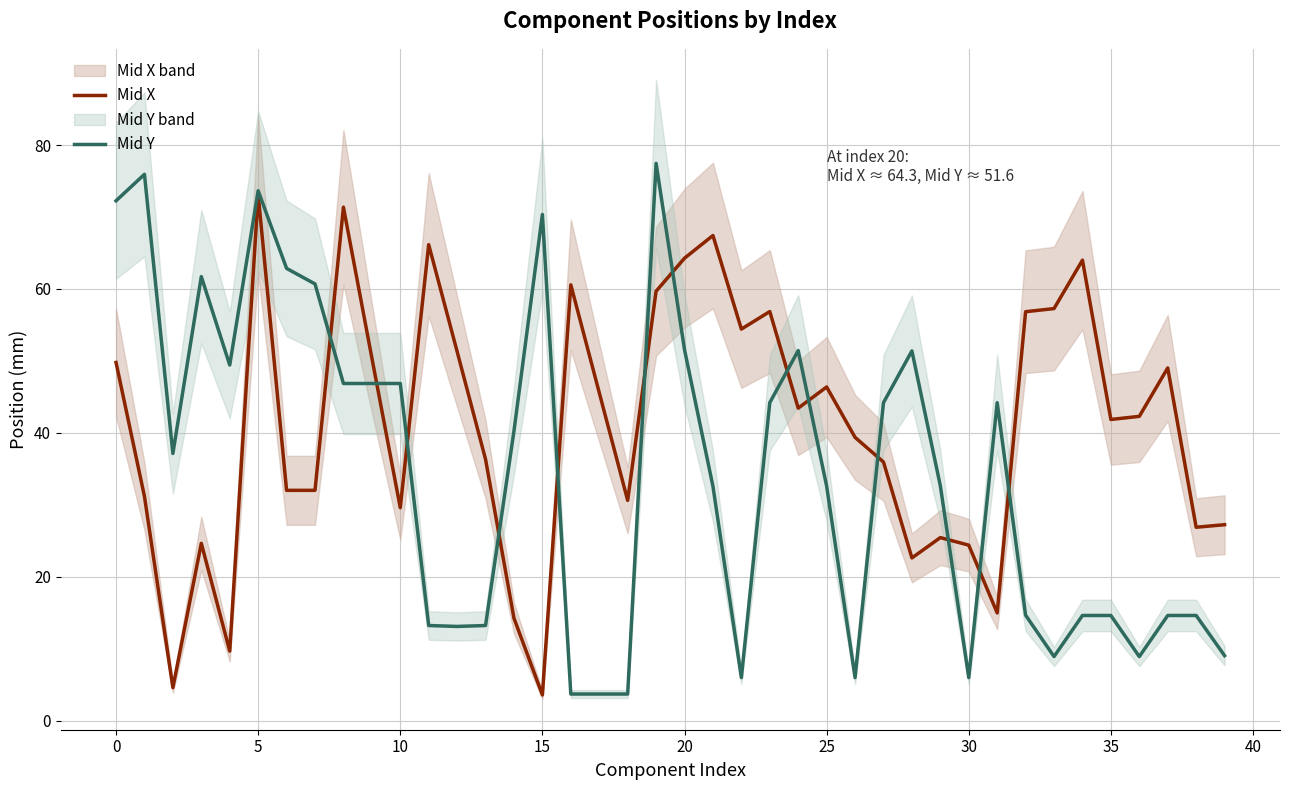

Reading right to left, what are all the values shown in this chart?

Mid X: 27.2	26.9	49.0	42.3	41.9	64.0	57.3	56.8	15.0	24.4	25.4	22.6	35.9	39.4	46.4	43.4	56.9	54.4	67.4	64.3	59.7	30.6	45.6	60.6	3.6	14.2	36.3	51.3	66.2	29.6	50.4	71.4	32.0	32.0	73.2	9.7	24.6	4.6	31.2	49.8
Mid Y: 9.0	14.6	14.6	8.9	14.6	14.6	8.9	14.6	44.2	6.0	32.6	51.4	44.2	6.0	32.6	51.4	44.2	6.0	32.6	51.6	77.5	3.7	3.7	3.7	70.4	40.3	13.2	13.1	13.2	46.9	46.9	46.9	60.7	62.9	73.7	49.4	61.7	37.1	75.9	72.3